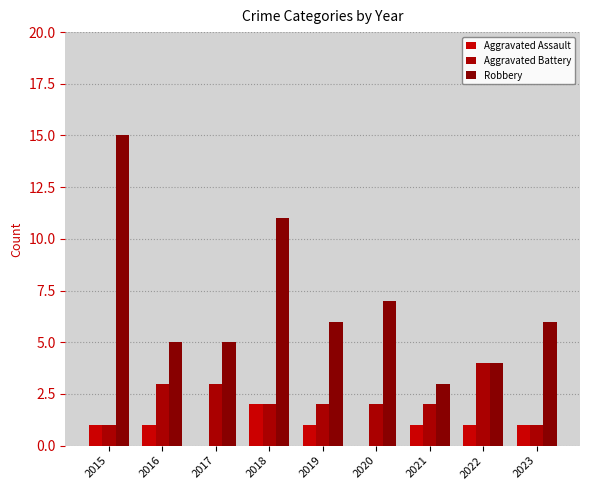

Reading left to right, transcribe all the data shown in this chart.

Aggravated Assault: 1	1	0	2	1	0	1	1	1
Aggravated Battery: 1	3	3	2	2	2	2	4	1
Robbery: 15	5	5	11	6	7	3	4	6